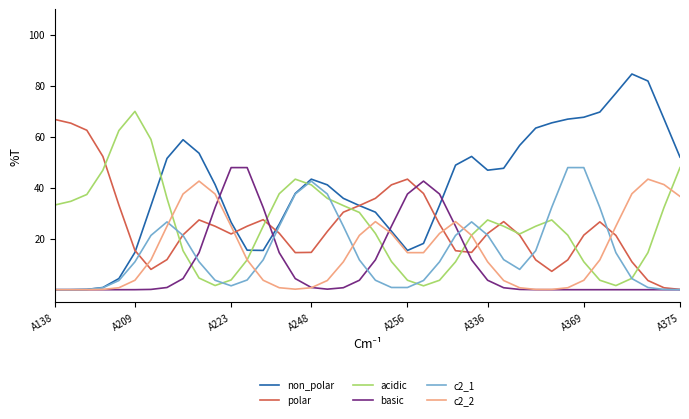

Which series has the largest total across all categories?

non_polar